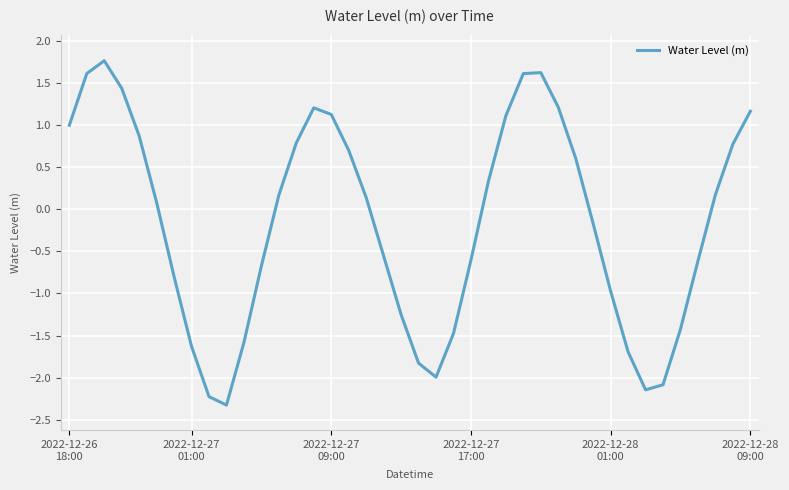

What is the minimum value shown in the chart?

-2.3